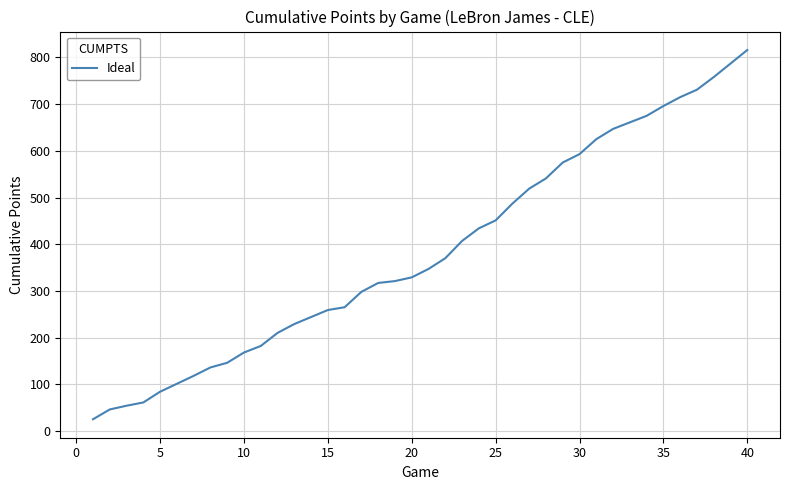

What is the difference between the maximum and minimum values?

791